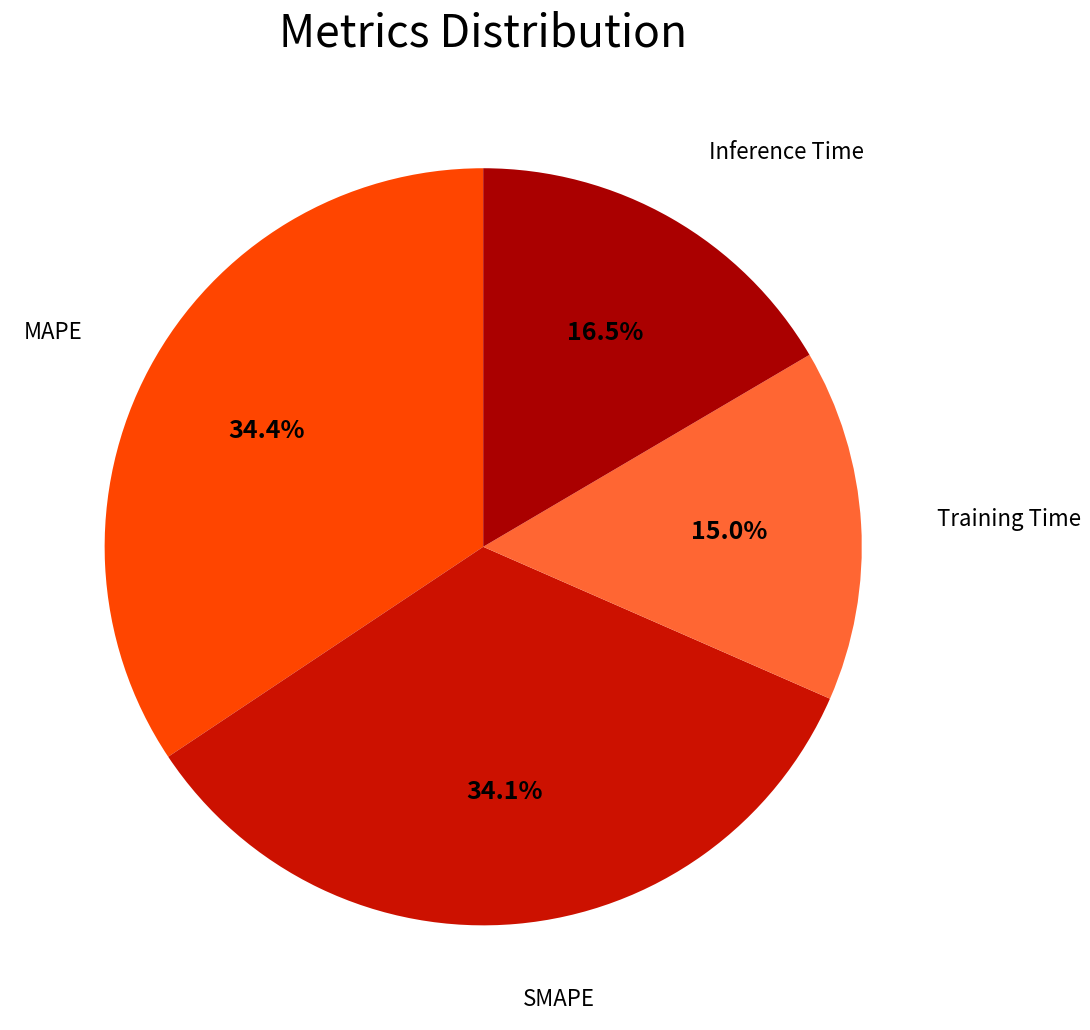

Is it true that SMAPE is 34% of the pie?

True